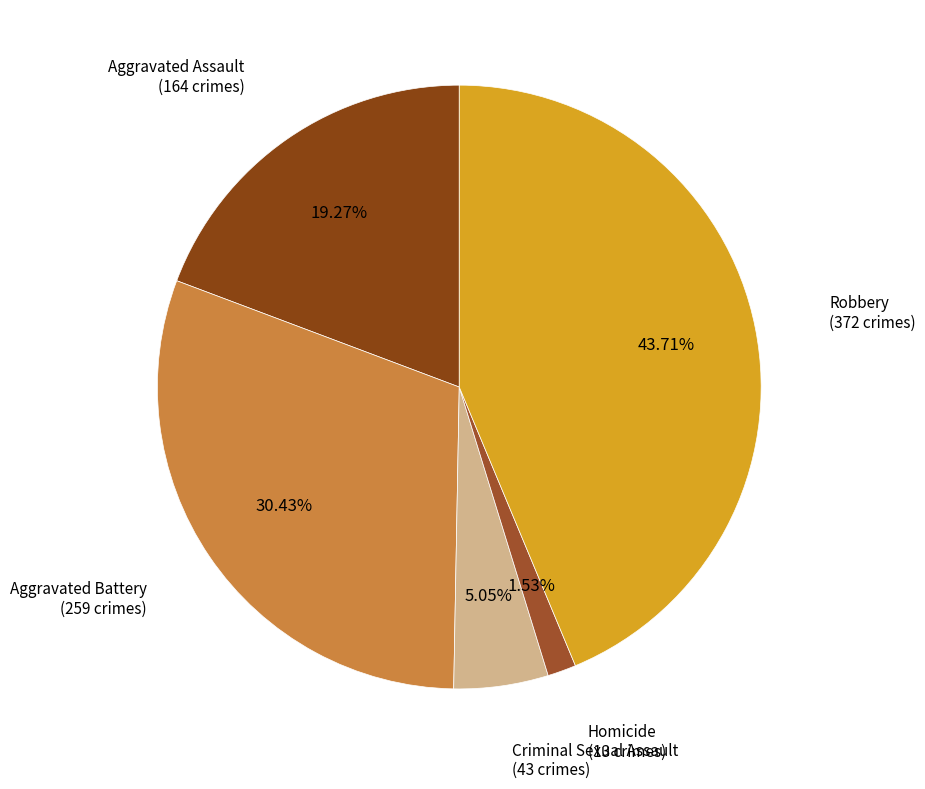

To the nearest percent, what is the average slice percentage?

20%